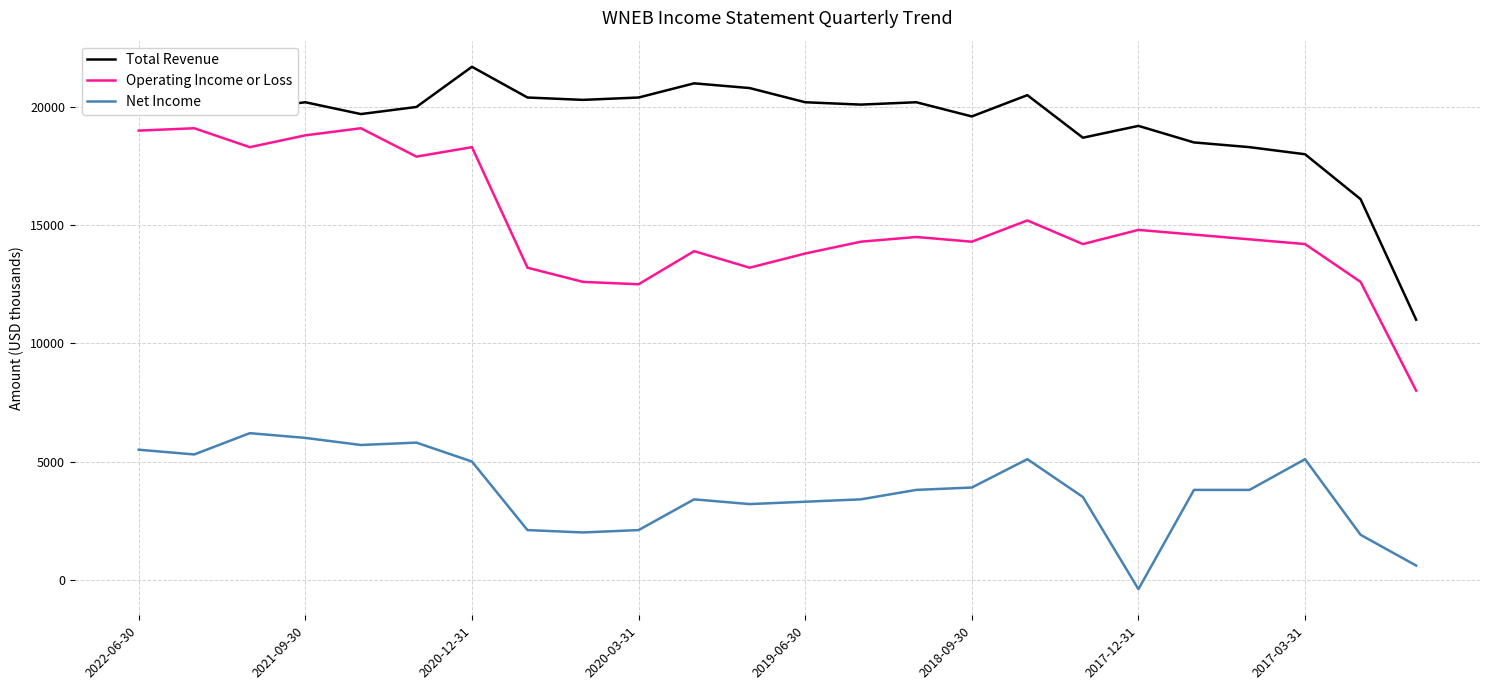

How many values in the Operating Income or Loss series are below 14400?

12